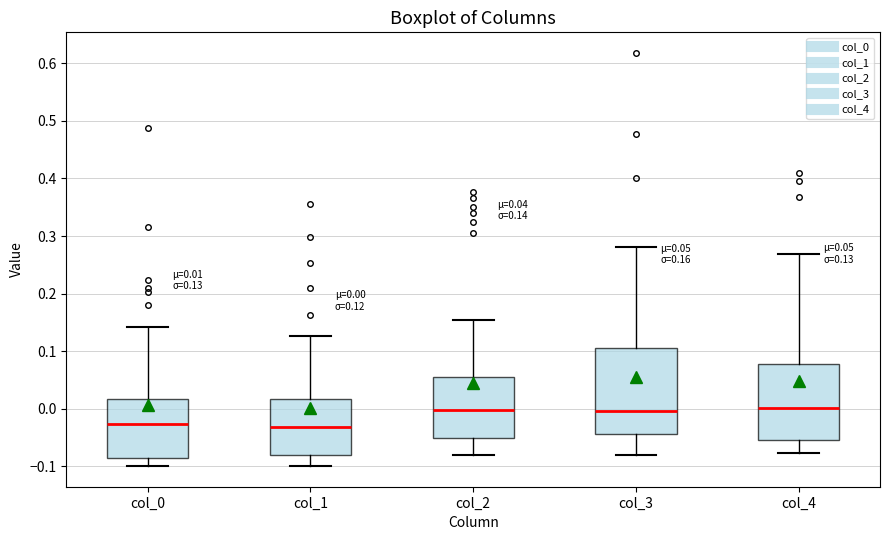

Comparing the boxes themselves (not the whiskers), which one is the tallest?

col_3